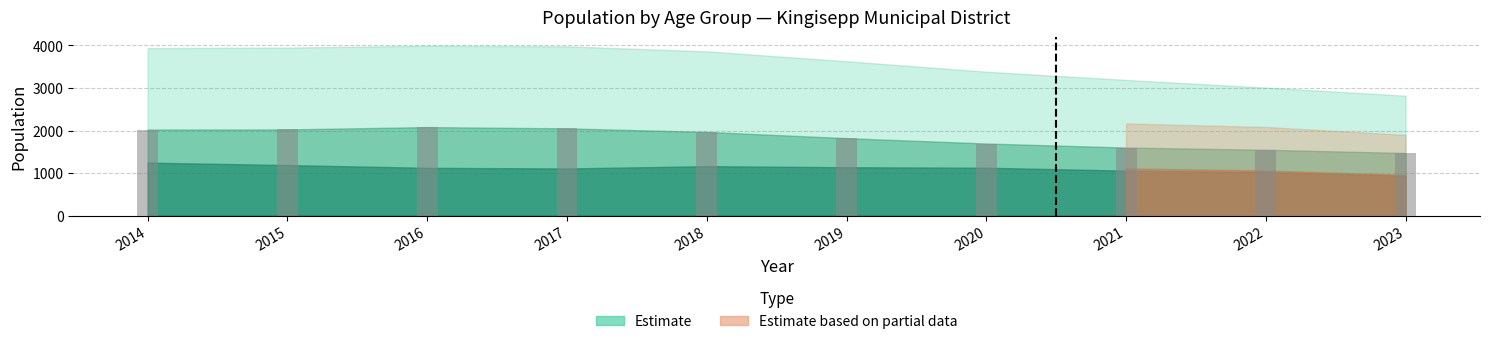

What is the difference between the maximum and second lowest values?

533